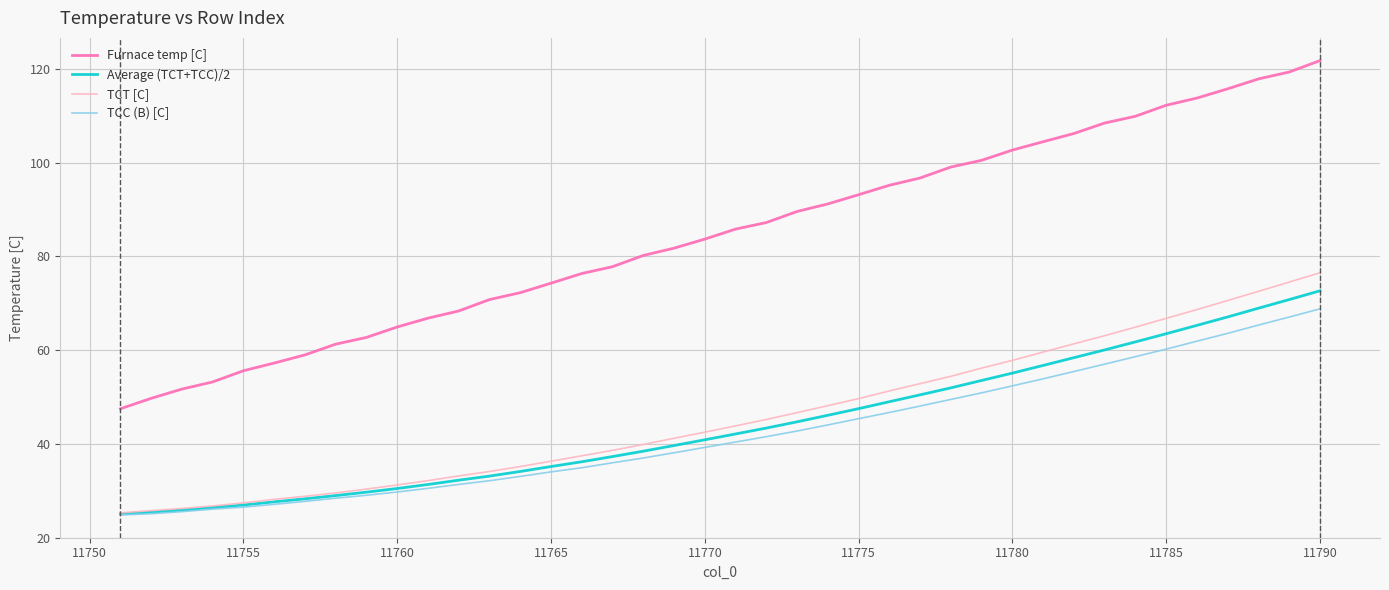

Which series has the largest range (max minus min)?

Furnace temp [C]